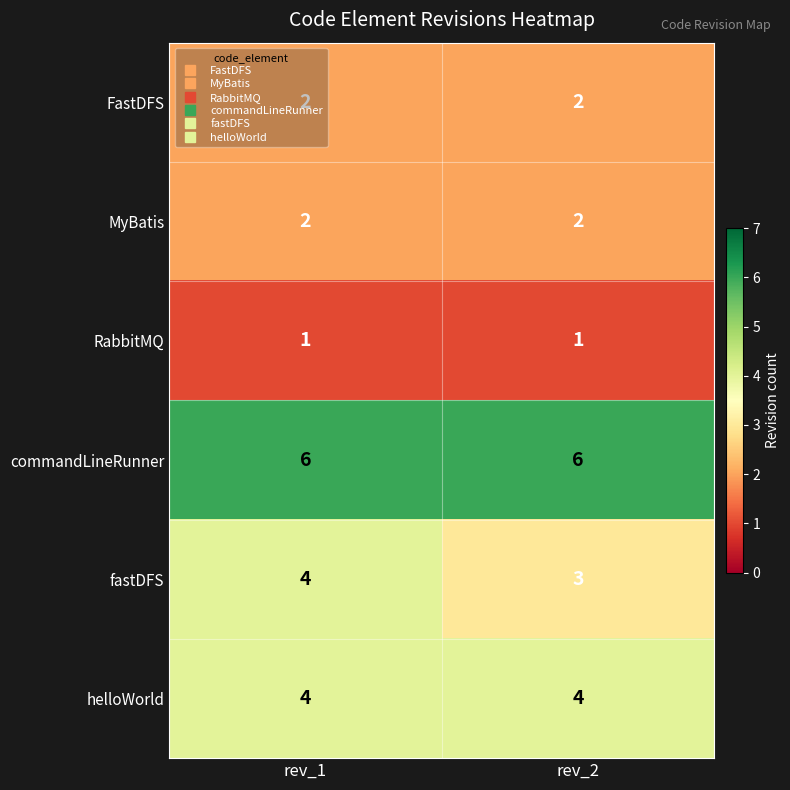

Which series has the widest spread of values?

fastDFS